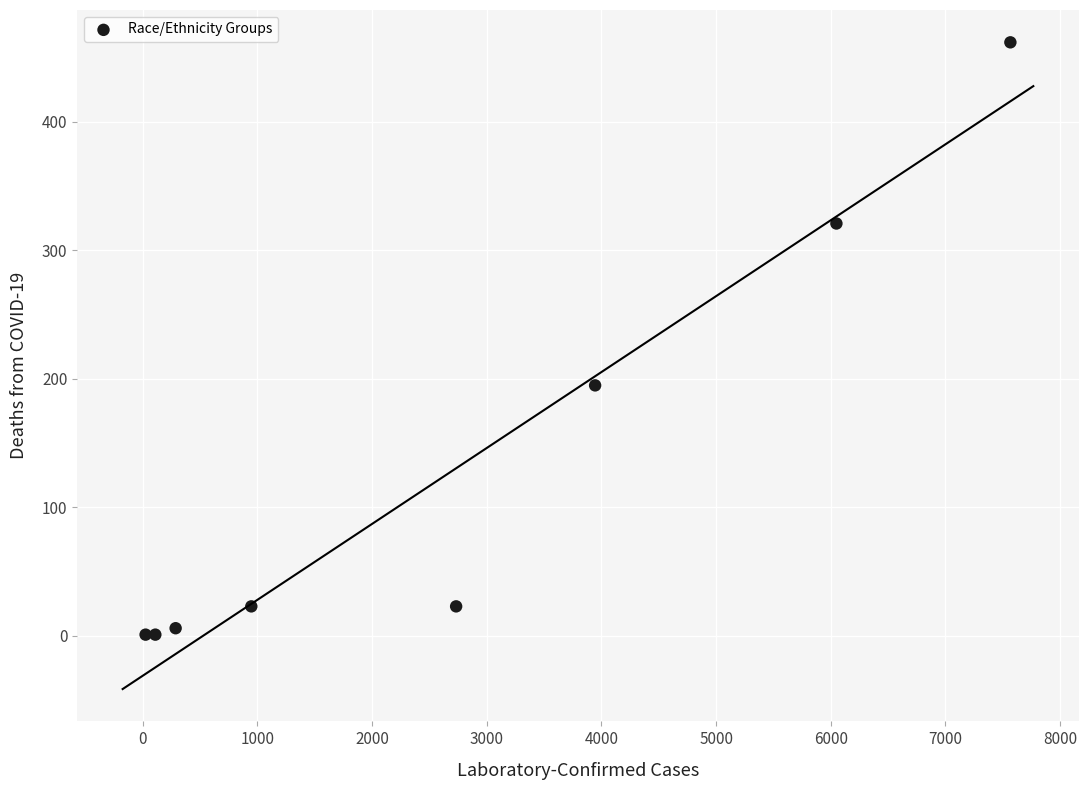

What Y value in the scatter plot is closest to 231?

195